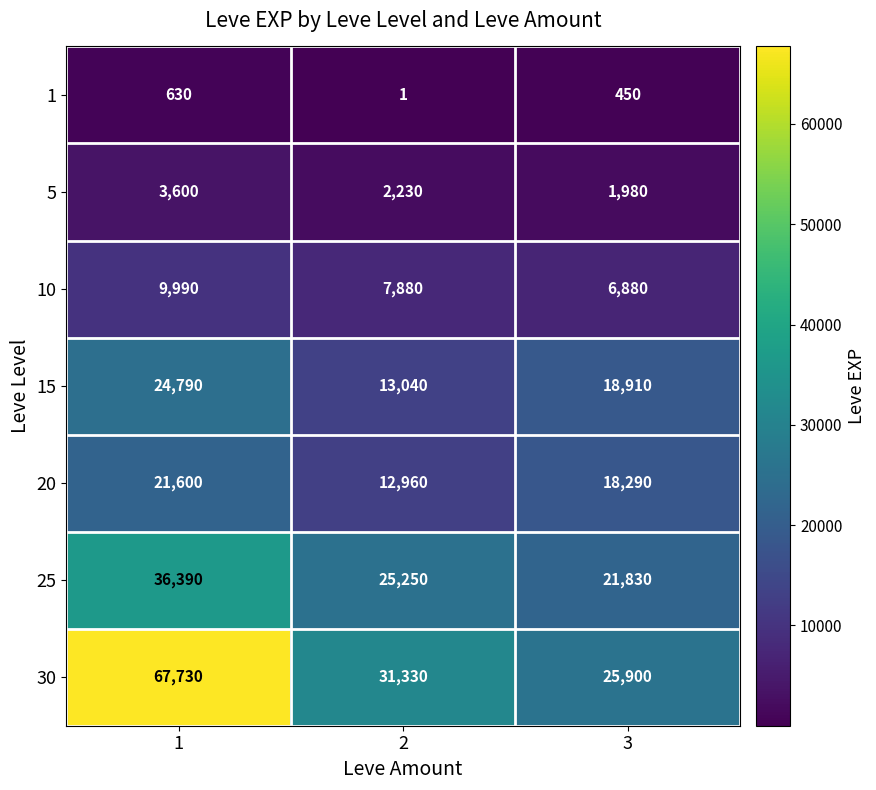

Reading left to right, extract all data points from this chart.

1: 1=630	2=1	3=450
5: 1=3600	2=2230	3=1980
10: 1=9990	2=7880	3=6880
15: 1=24790	2=13040	3=18910
20: 1=21600	2=12960	3=18290
25: 1=36390	2=25250	3=21830
30: 1=67730	2=31330	3=25900